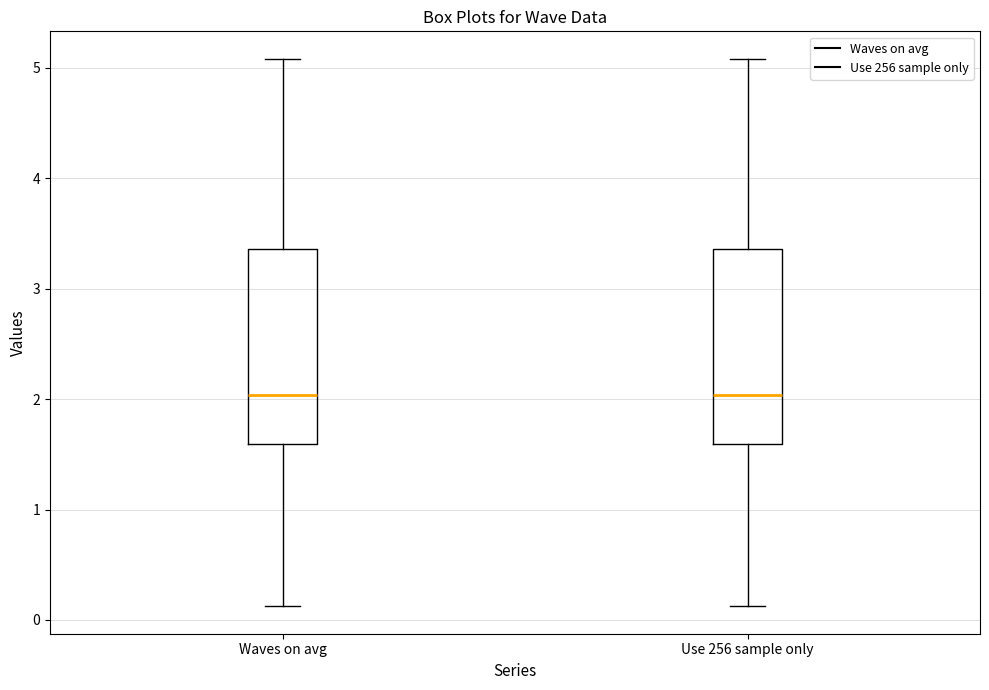

Where does the upper whisker of the box for Use 256 sample only end on the y-axis? The values are not printed on the chart, so give them approximately, as read against the axis.

5.1